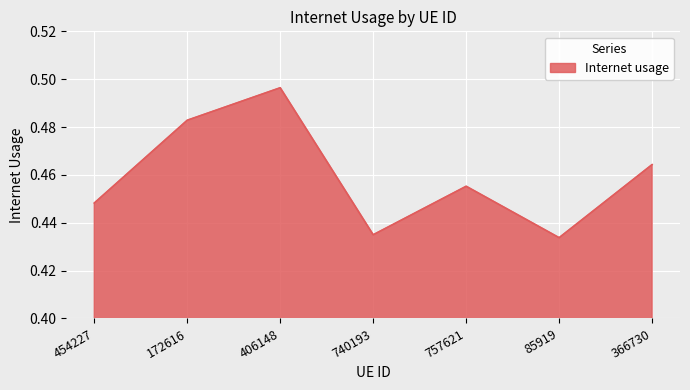

True or false: there are more than 0 points higher than both neighbors.

True